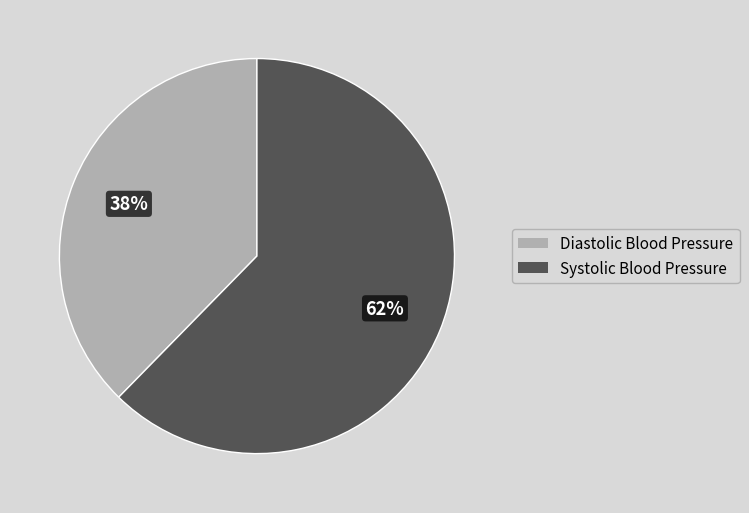

Is the sum of Diastolic Blood Pressure and Systolic Blood Pressure greater than half?

Yes